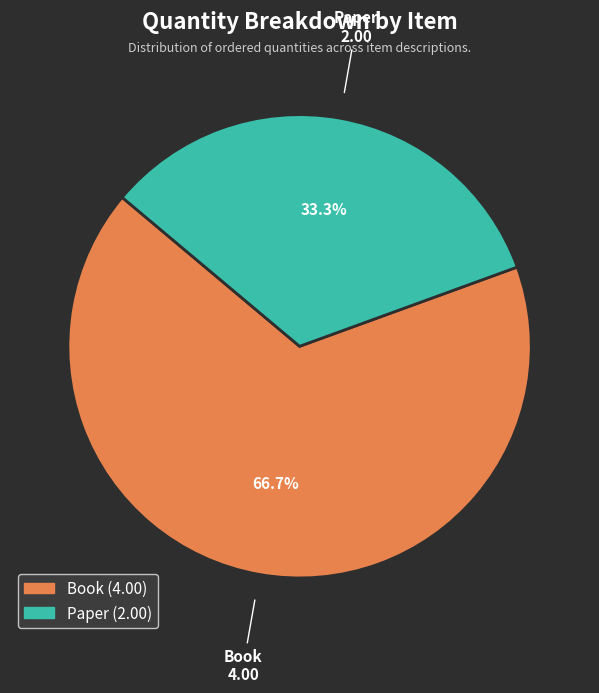

The Paper slice represents 44% of the pie. True or false?

False